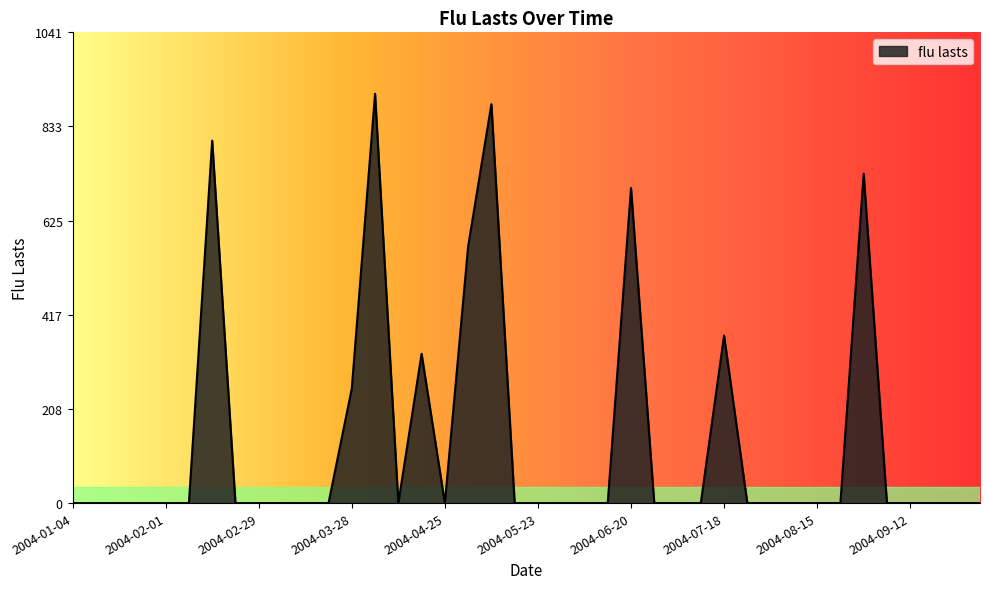

What is the maximum value shown in the chart?

905.6